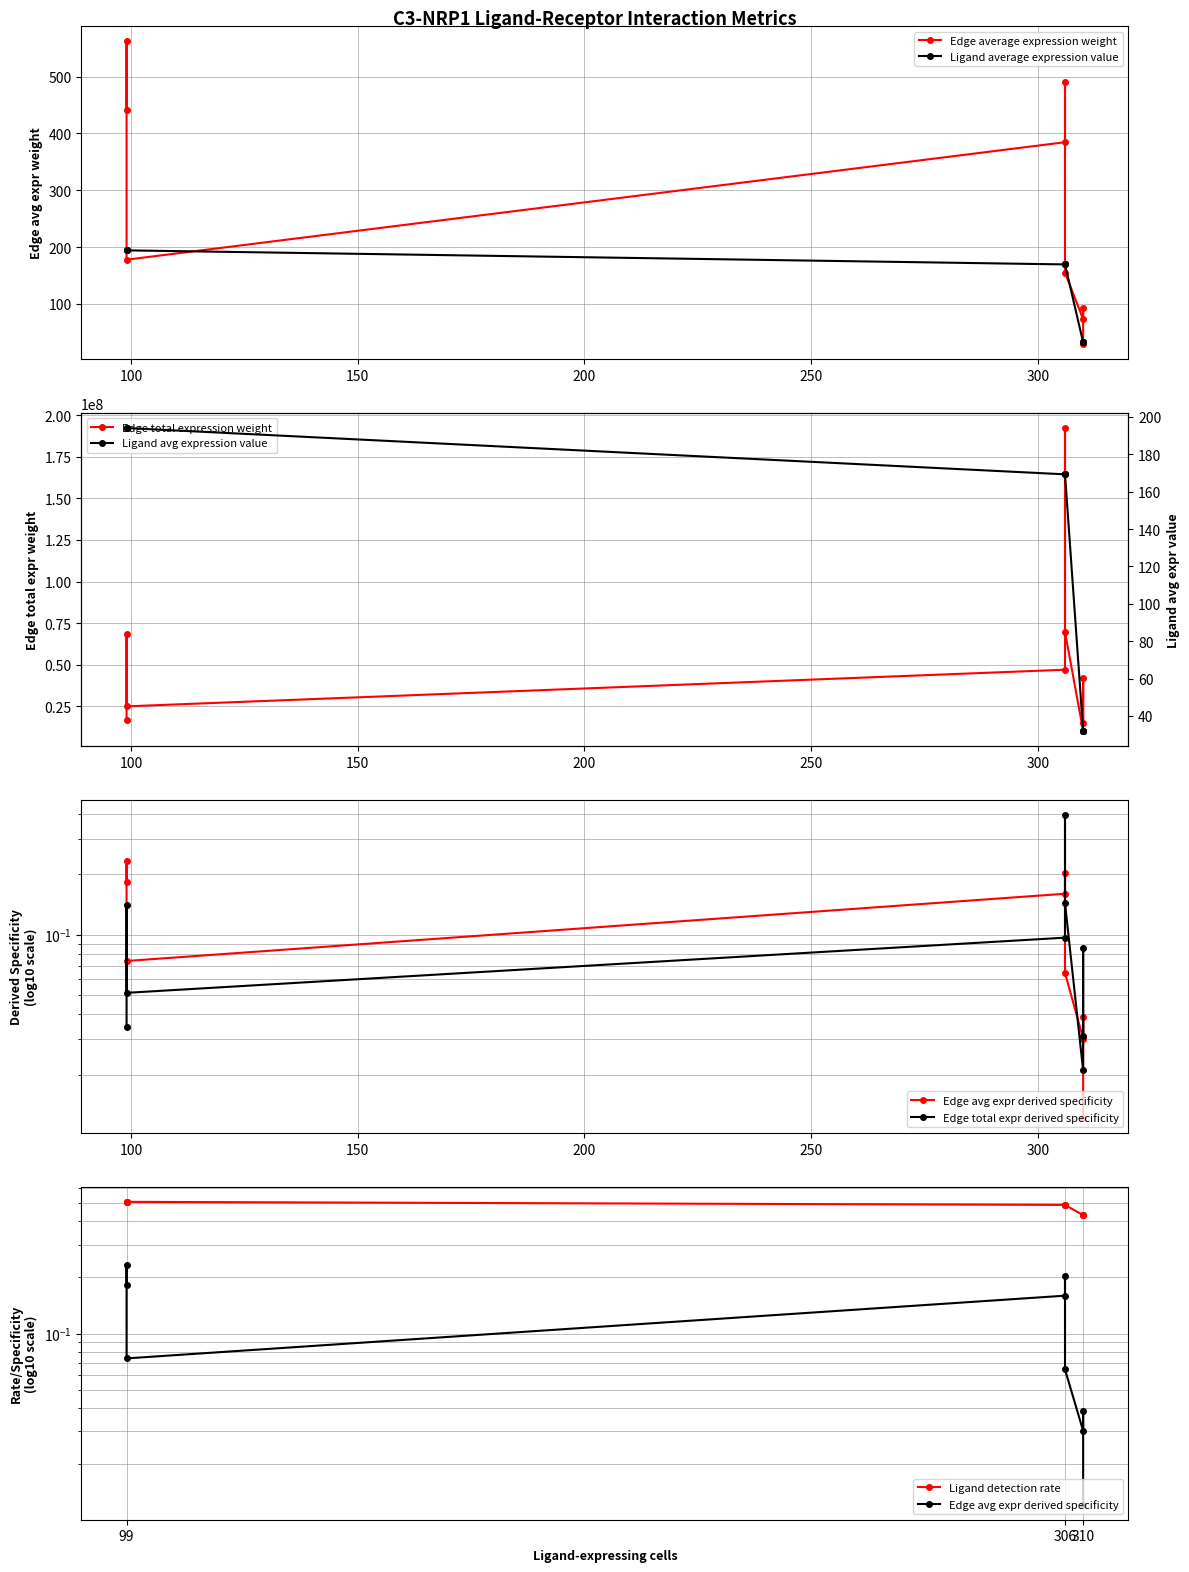

List the series in order of their peak value, highest first.

Edge total expression weight, Edge average expression weight, Ligand average expression value, Ligand detection rate, Edge total expr derived specificity, Edge avg expr derived specificity